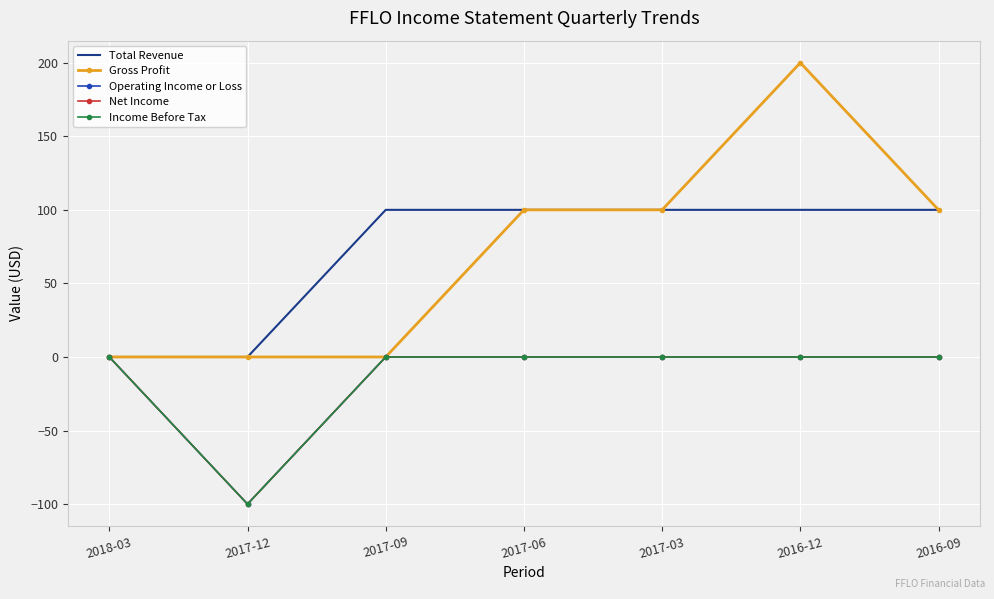

Reading left to right, what are all the values shown in this chart?

Total Revenue: 0	0	100	100	100	100	100
Gross Profit: 0	0	0	100	100	200	100
Operating Income or Loss: 0	-100	0	0	0	0	0
Net Income: 0	-100	0	0	0	0	0
Income Before Tax: 0	-100	0	0	0	0	0